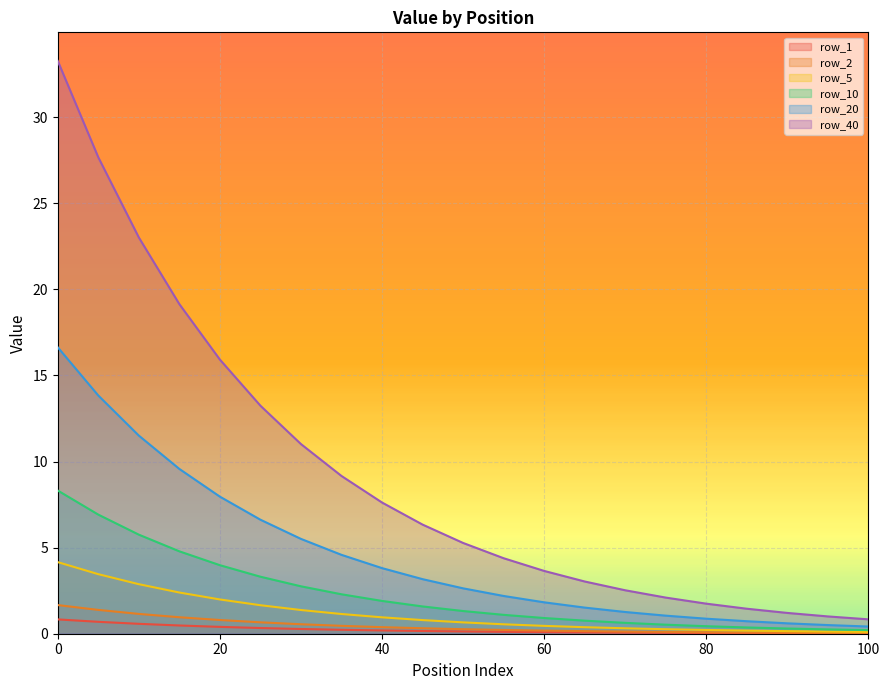

What is the difference between the row_2 values at 10 and 5?

0.2